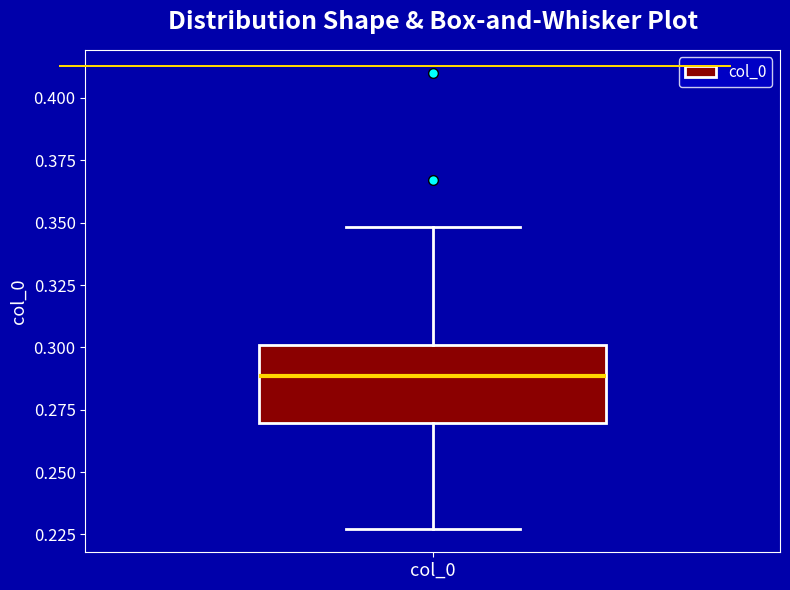

Read this box plot against the y-axis: the position of the median line, the range covered by the box, and the ends of both whiskers. The values are not printed on the chart, so give them approximately, as read against the axis.

median 0.290, box 0.270 to 0.300, whiskers 0.225 to 0.350